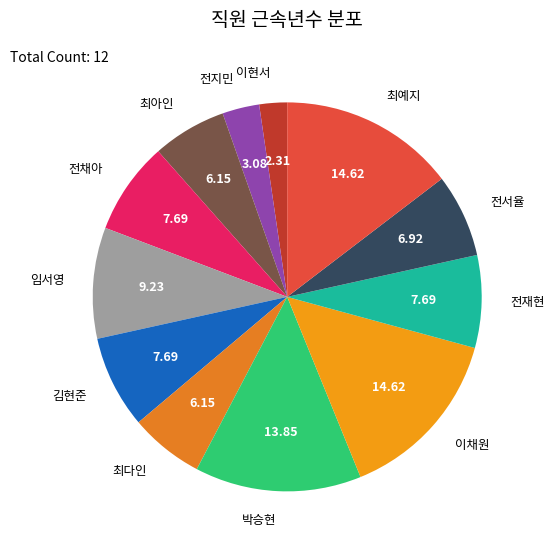

Is there any slice that represents more than half of the pie?

No